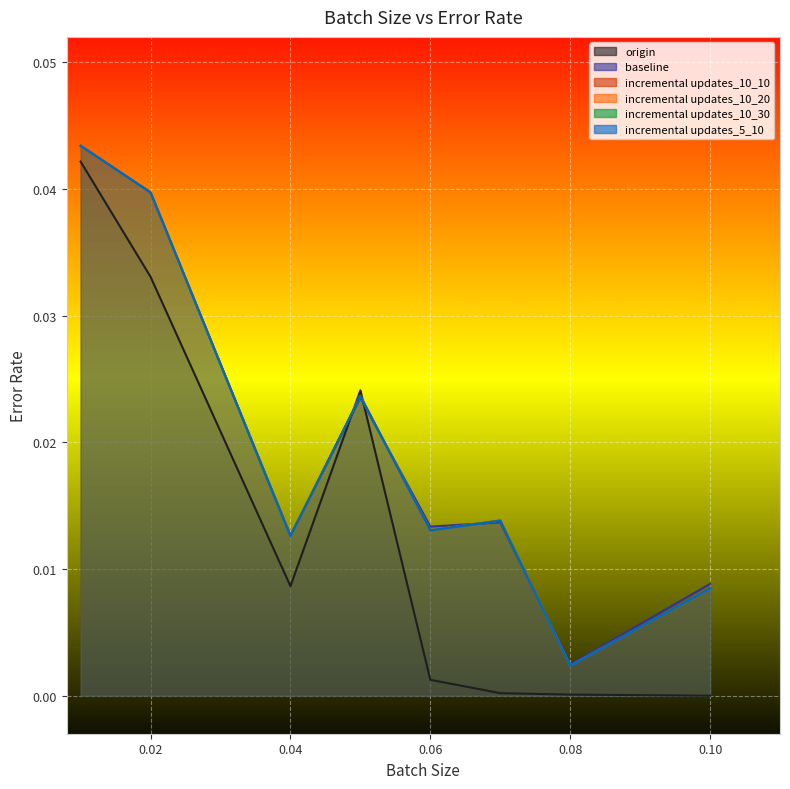

In incremental updates_10_10, how many points are lower than both neighbors (excluding endpoints)?

3